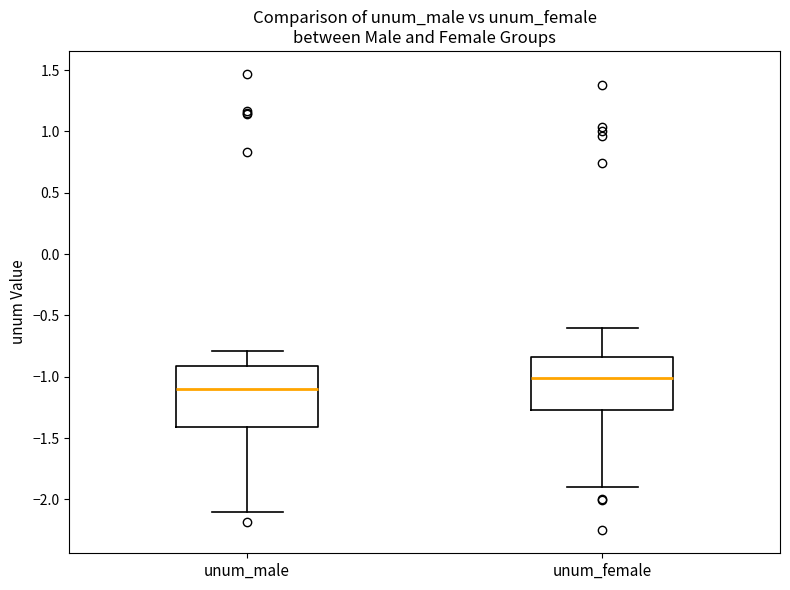

Which box's median line is the lowest?

unum_male